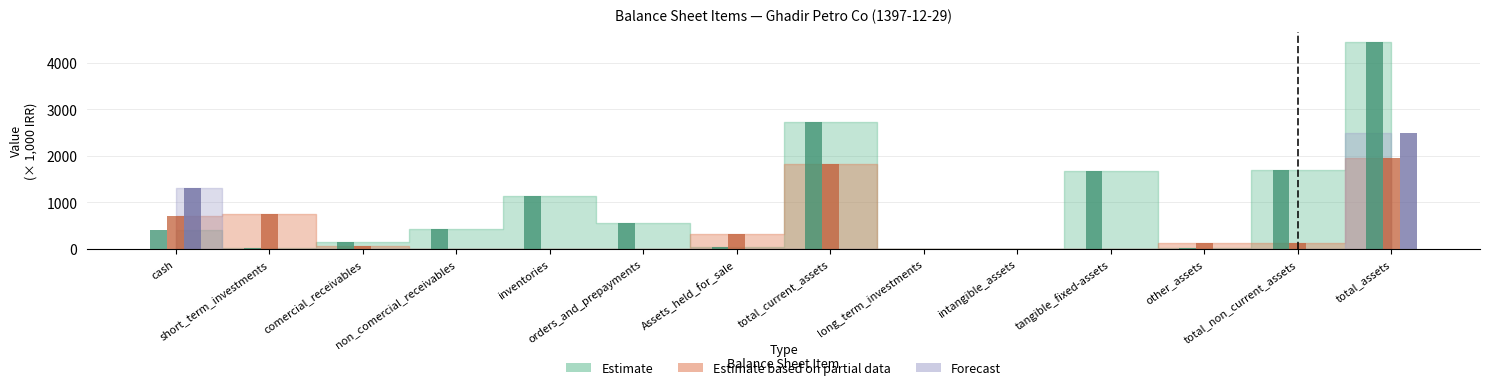

At which category does the chart reach its minimum across all series?

non_comercial_receivables